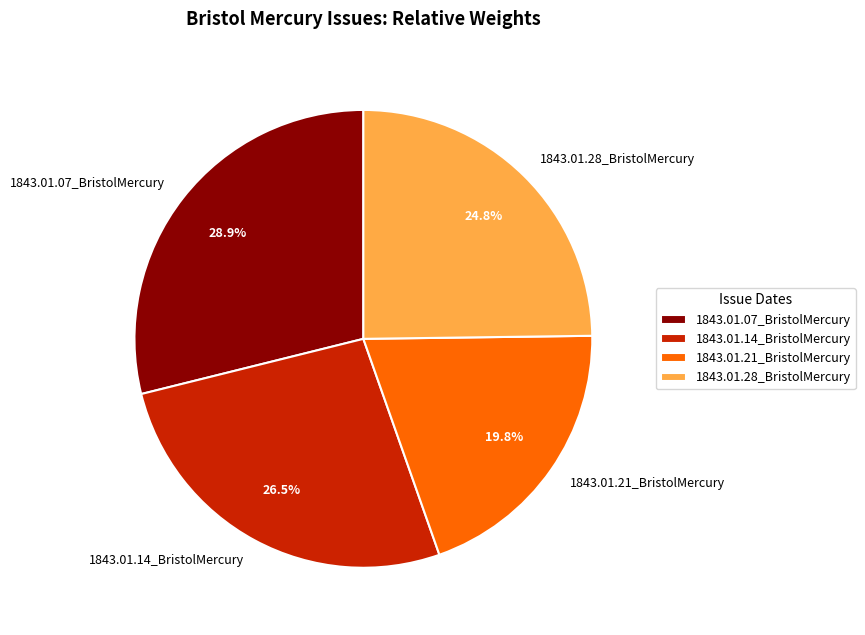

How many segments does this pie chart have?

4